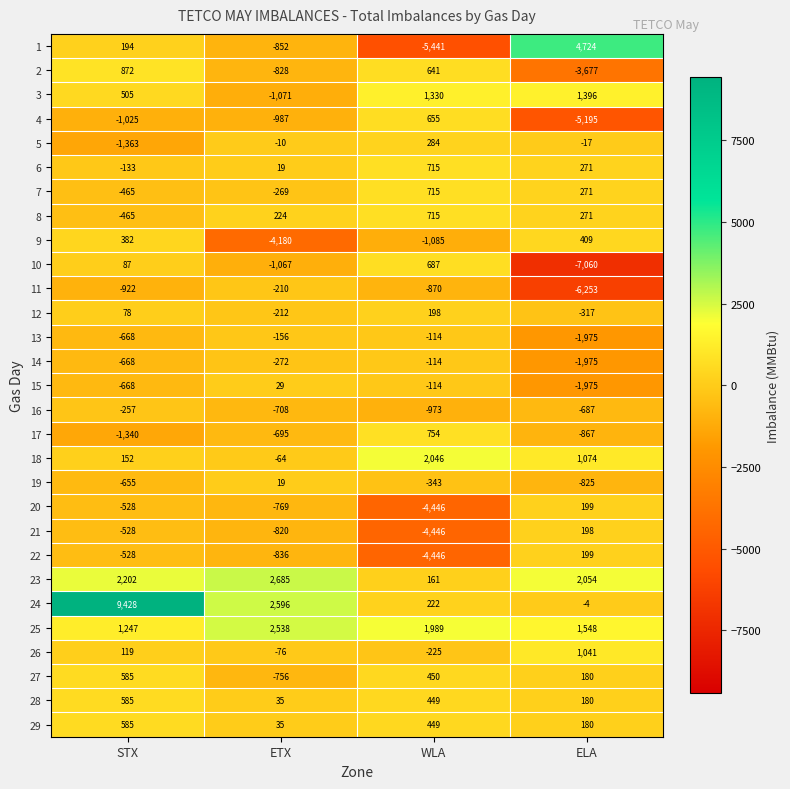

Rank the categories by 12 value from highest to lowest.

WLA, STX, ETX, ELA